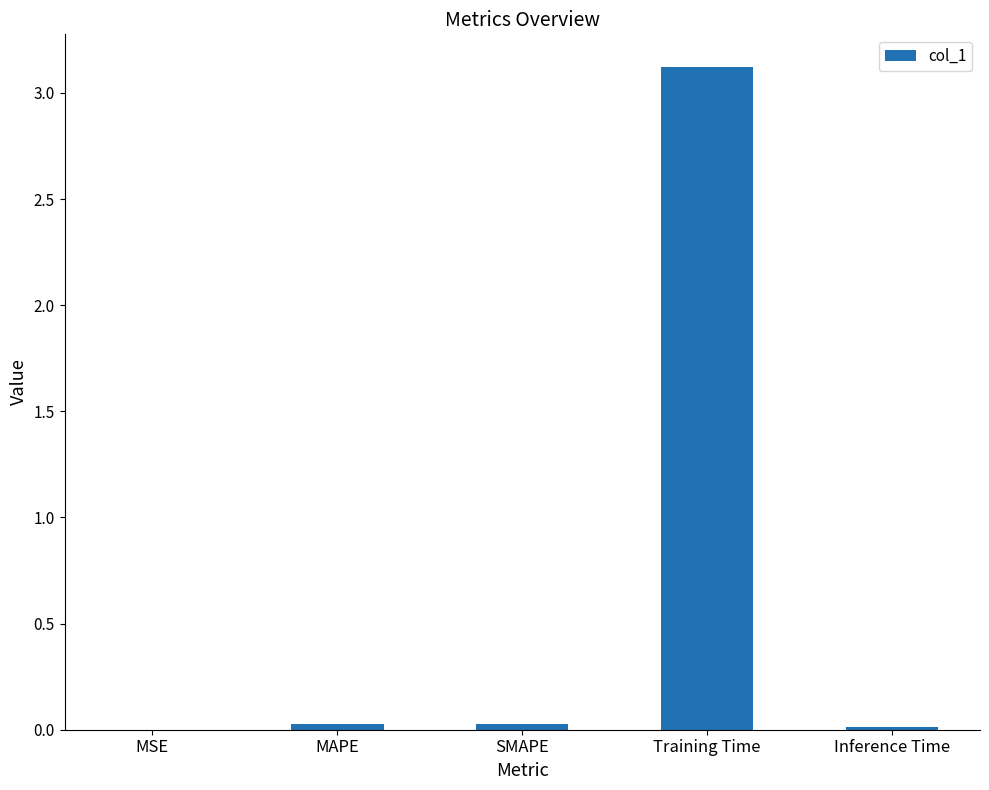

The value at SMAPE is 0.0. True or false?

True